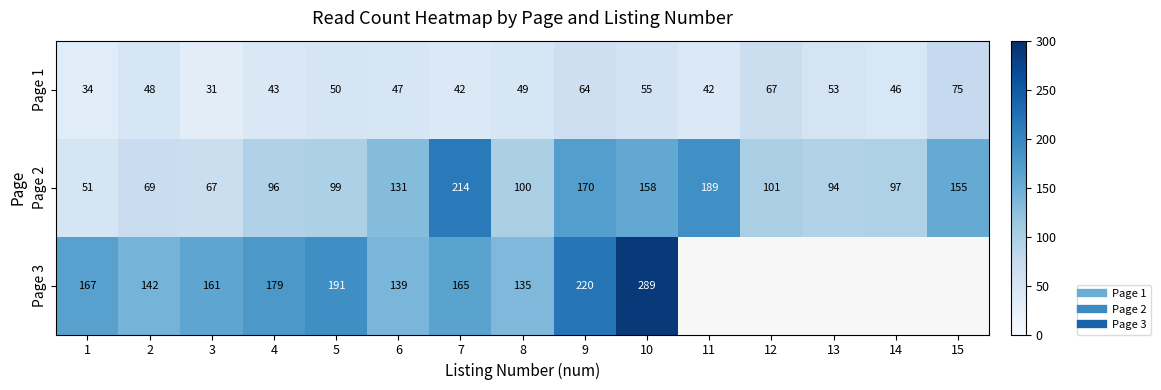

List the series in order of their peak value, lowest first.

Page 1, Page 2, Page 3